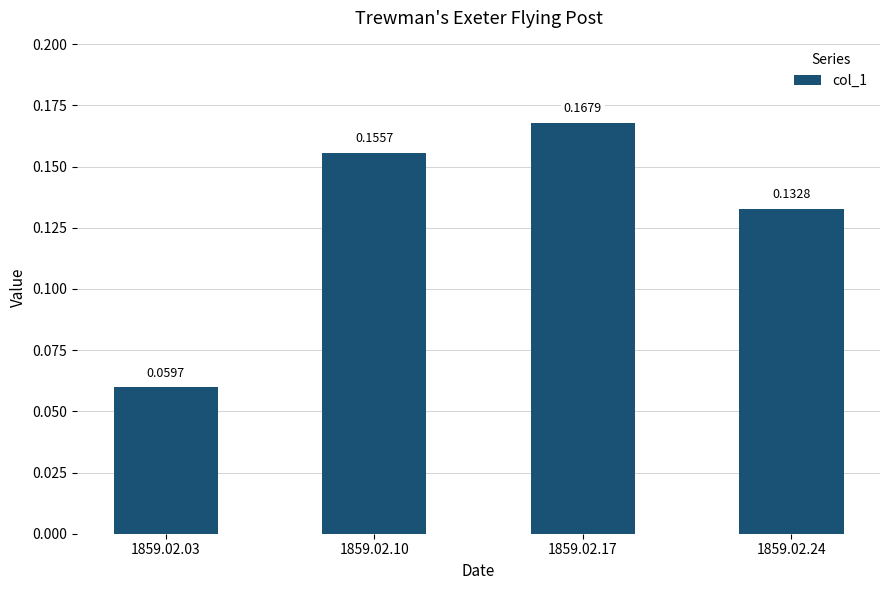

Which has a higher value, 1859.02.17 or 1859.02.03?

1859.02.17